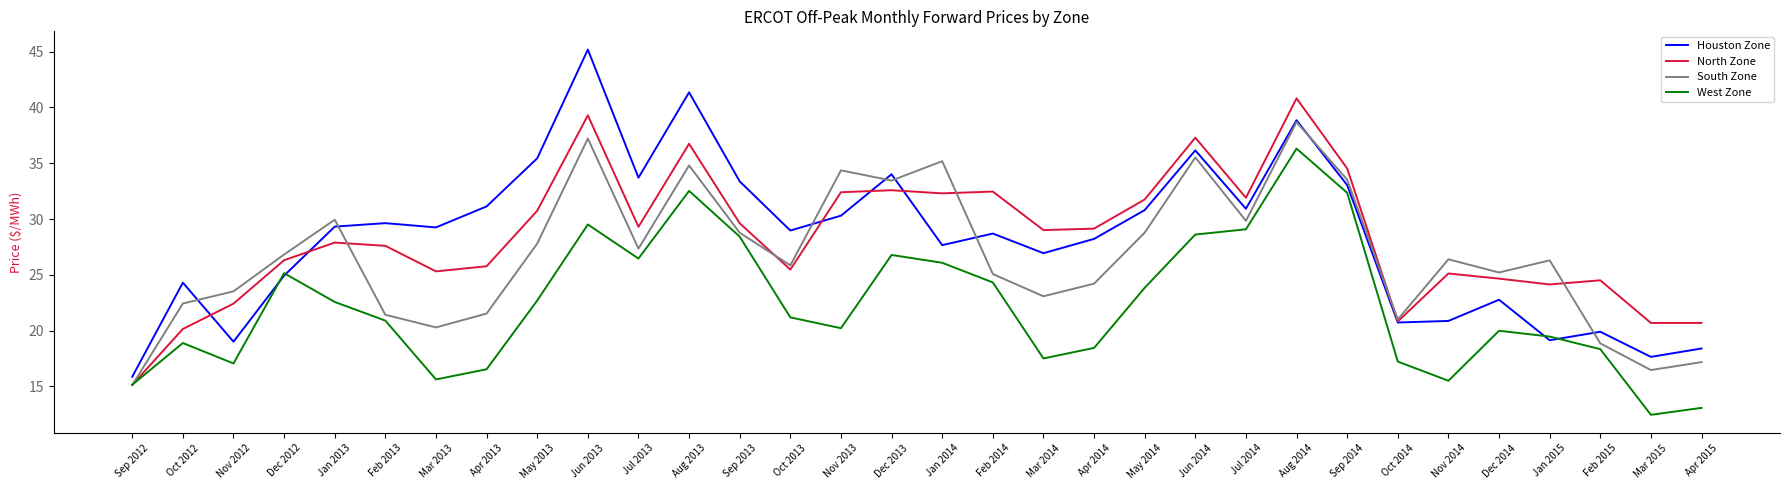

The North Zone series shows 11.9 at Jul 2014. True or false?

False